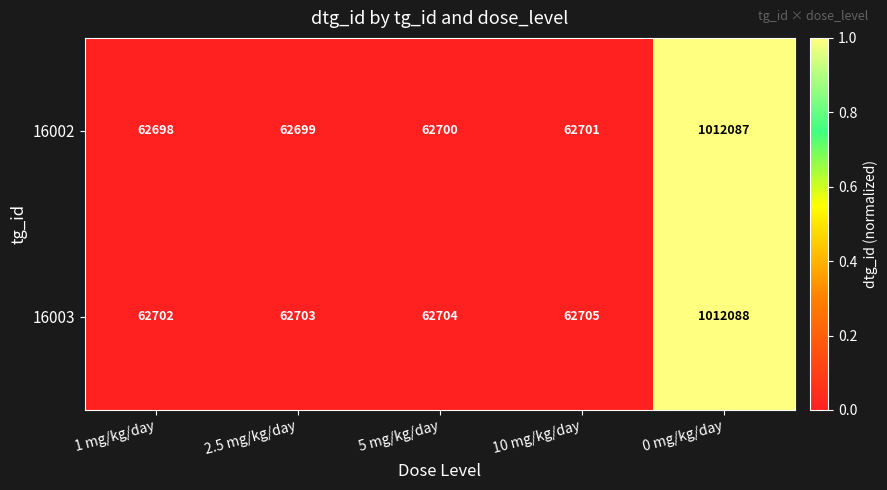

Which series changed the most between 5 mg/kg/day and 0 mg/kg/day?

16002